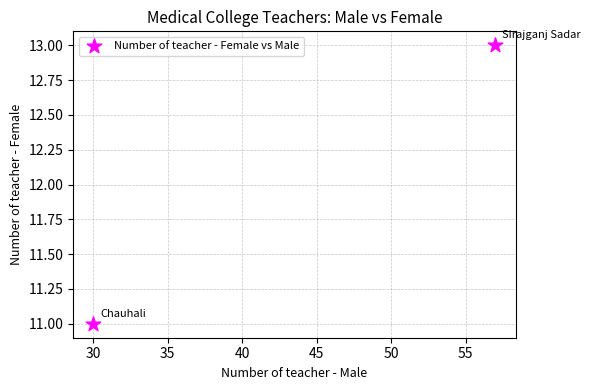

What is the average Y value?

12